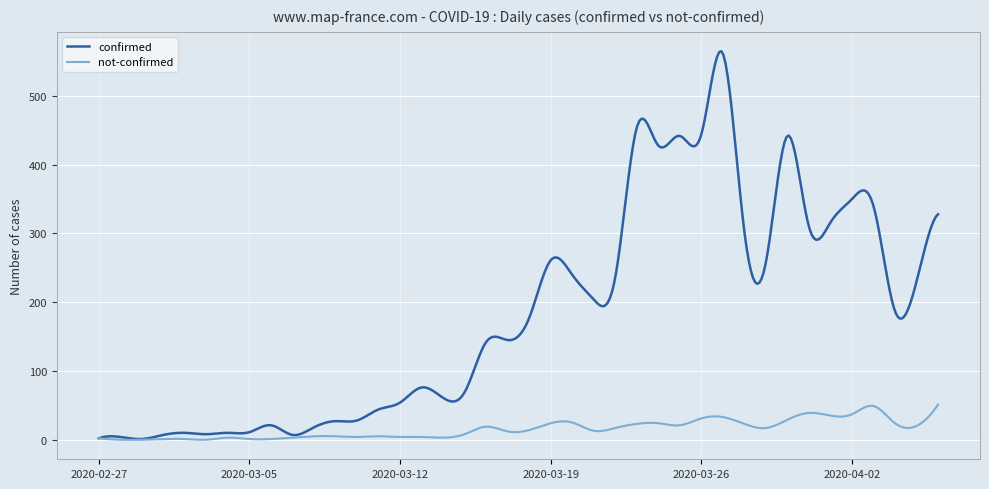

Which series has the widest spread of values?

confirmed